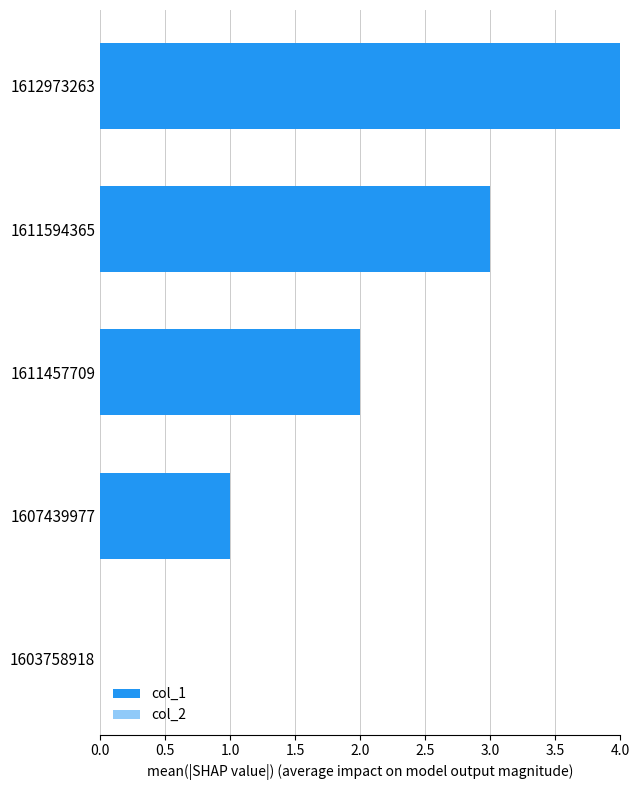

What is the approximate value at 1612973263?

4